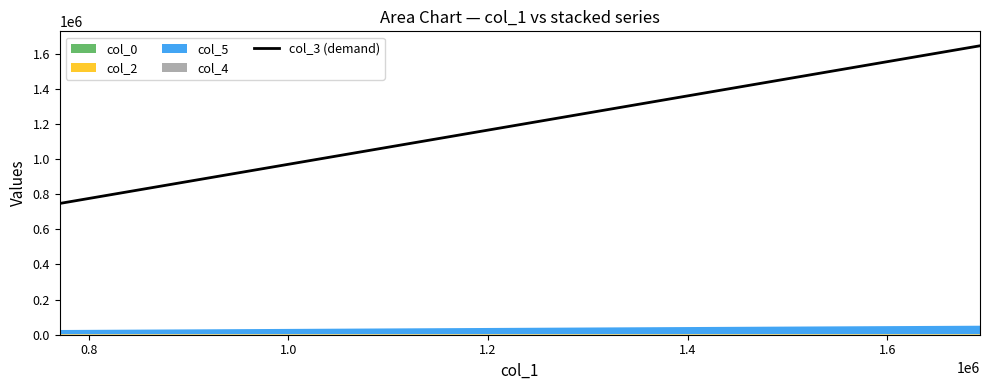

How many lines are shown in the chart?

1